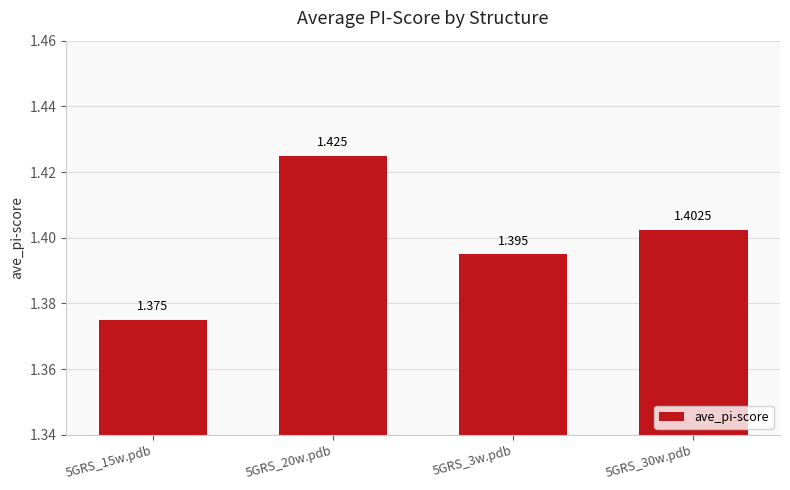

What is the label of the 3rd bar from the right?

5GRS_20w.pdb